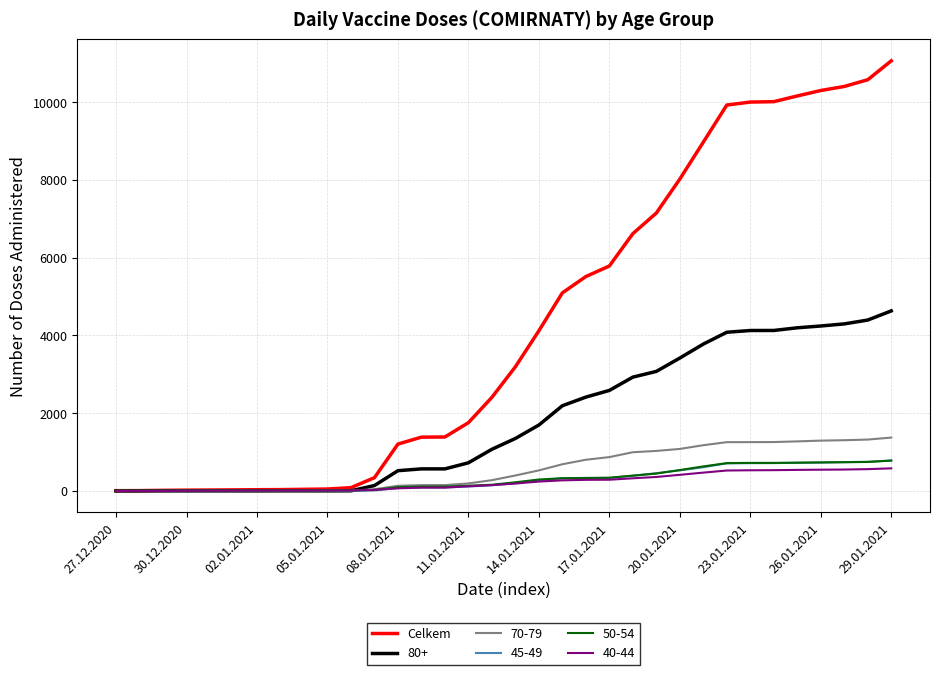

Which series has the widest spread of values?

Celkem